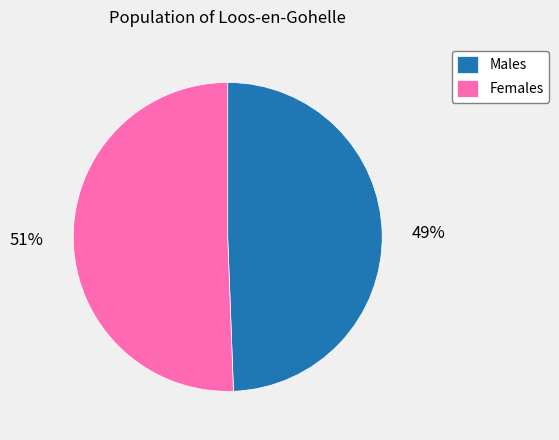

Do Males and Females together represent more than half of the pie?

Yes